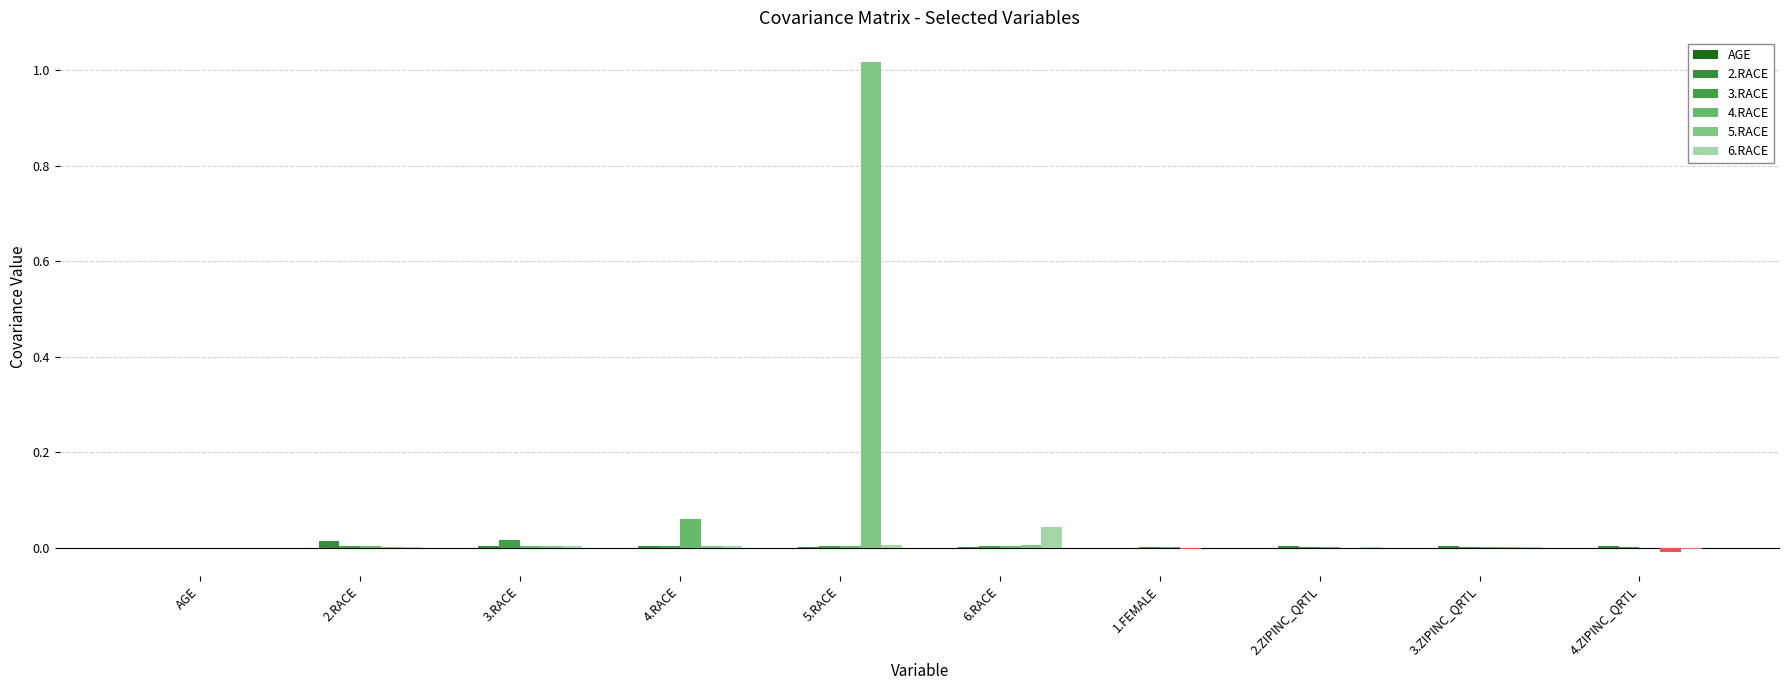

Rank the series by their maximum value, from highest to lowest.

5.RACE, 4.RACE, 6.RACE, 3.RACE, 2.RACE, AGE